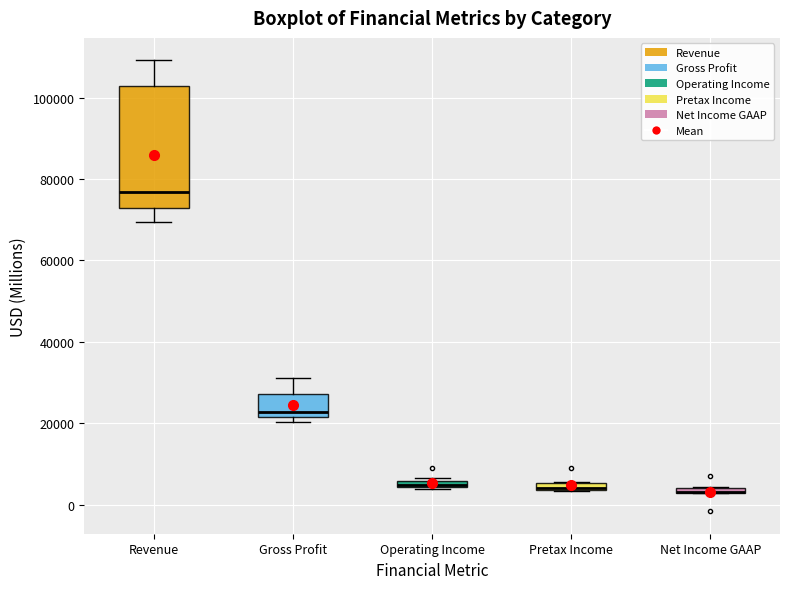

Comparing the boxes themselves (not the whiskers), which one is the tallest?

Revenue